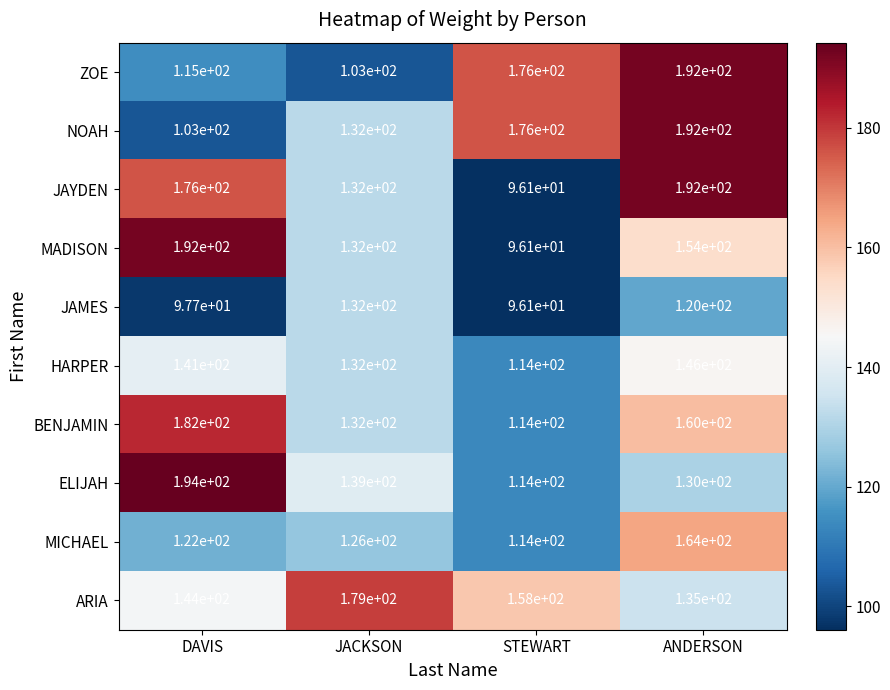

What is the sum of the HARPER values at DAVIS and ANDERSON?

287.0